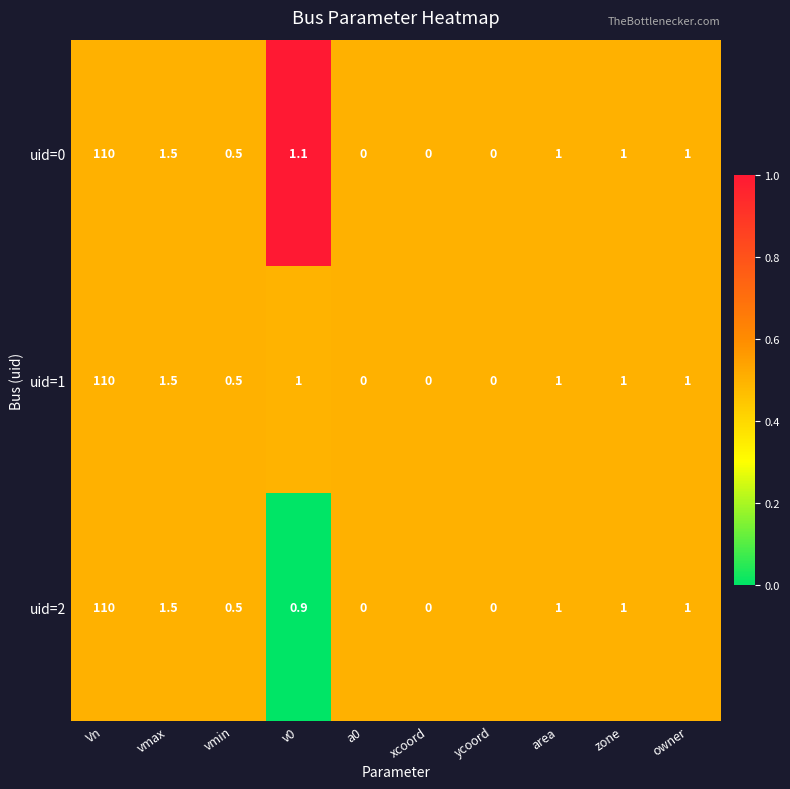

At which label does uid=0 first exceed 1?

Vn